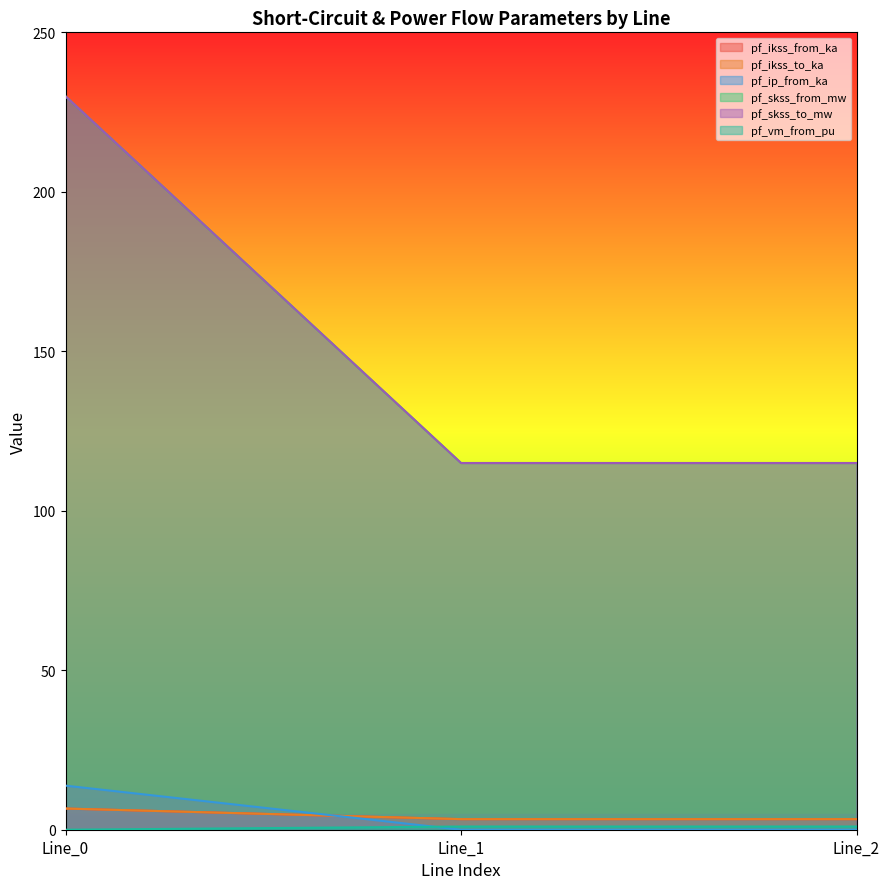

Which series changed the most between Line_0 and Line_1?

pf_skss_from_mw